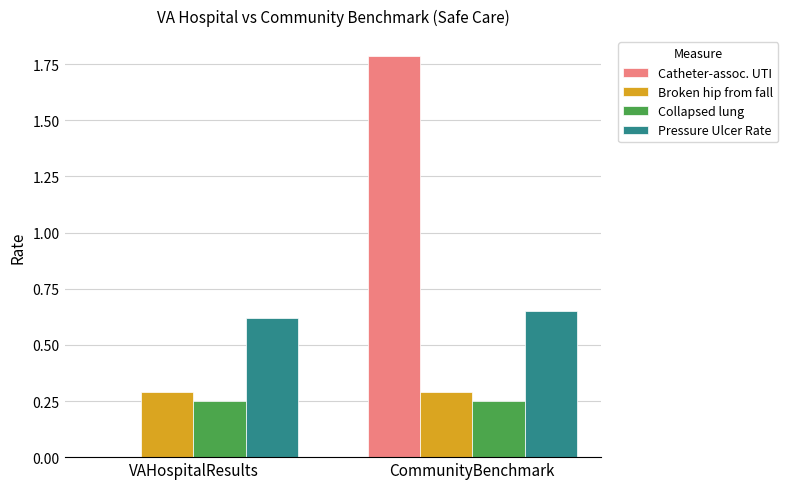

Is it true that Broken hip from fall equals 0.3 at CommunityBenchmark?

True